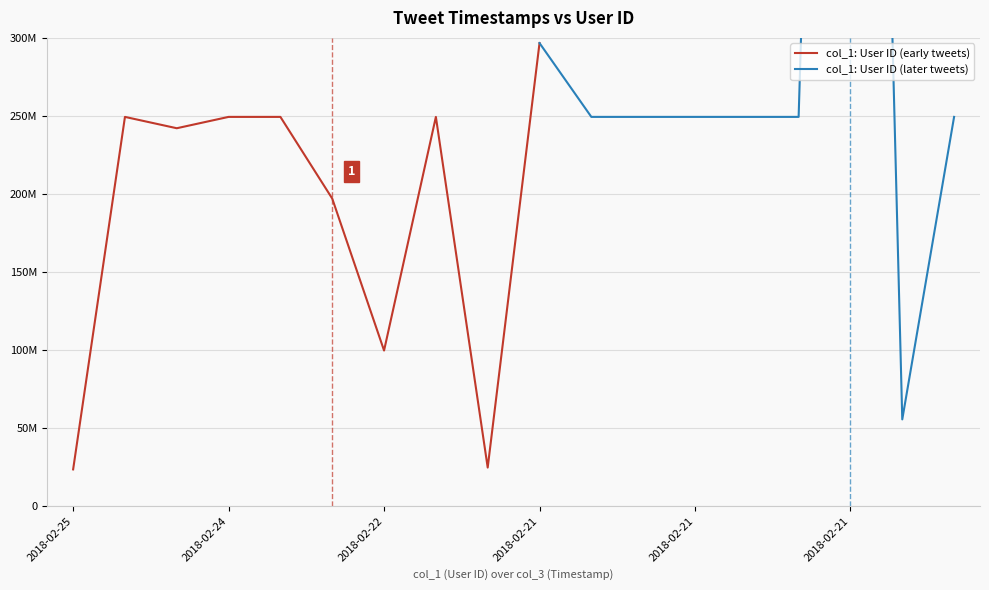

How many categories are shown in the chart?

18